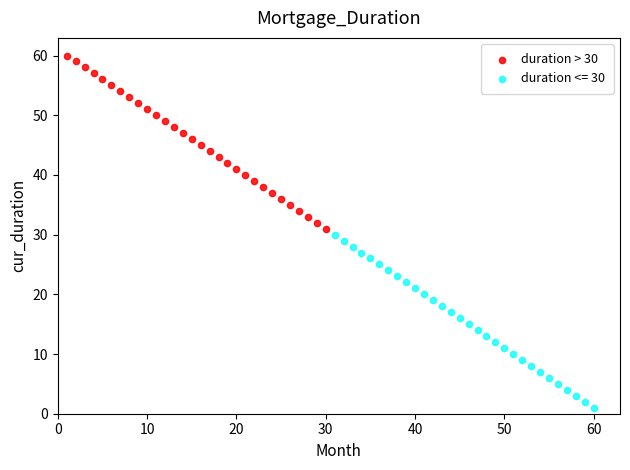

Which series reaches the minimum Y coordinate?

duration <= 30